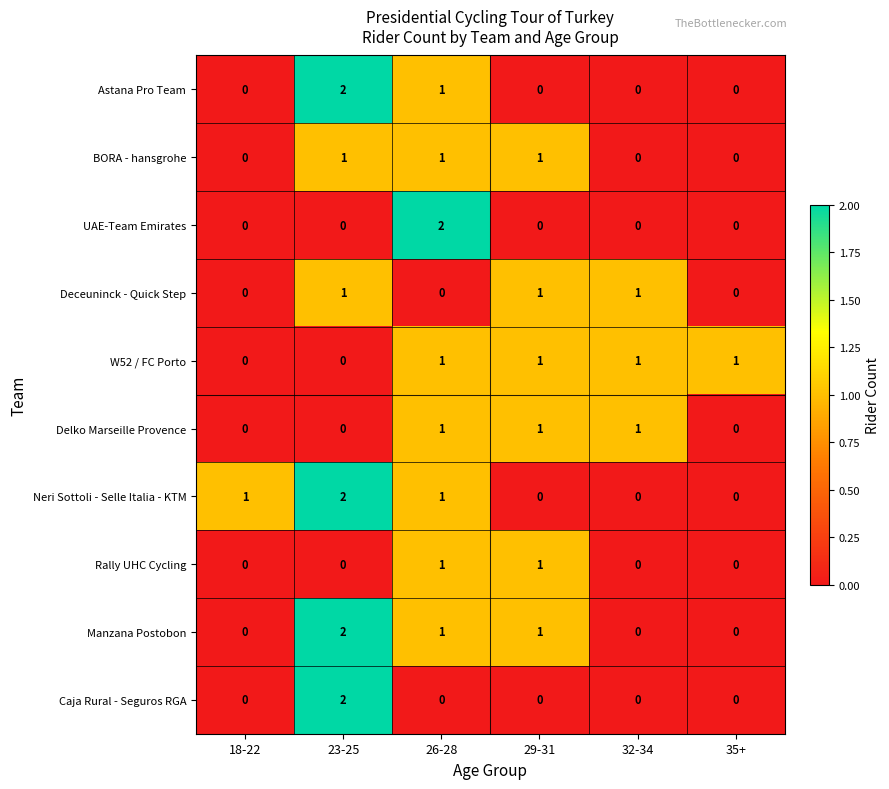

Where is Astana Pro Team nearest to the value 1?

26-28